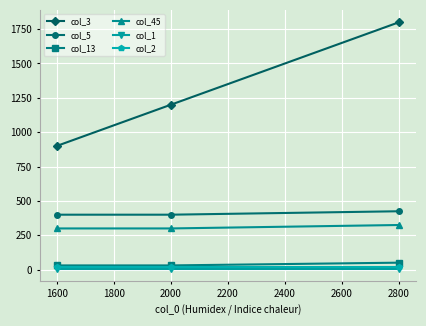

List the series in order of their peak value, highest first.

col_3, col_5, col_45, col_13, col_2, col_1